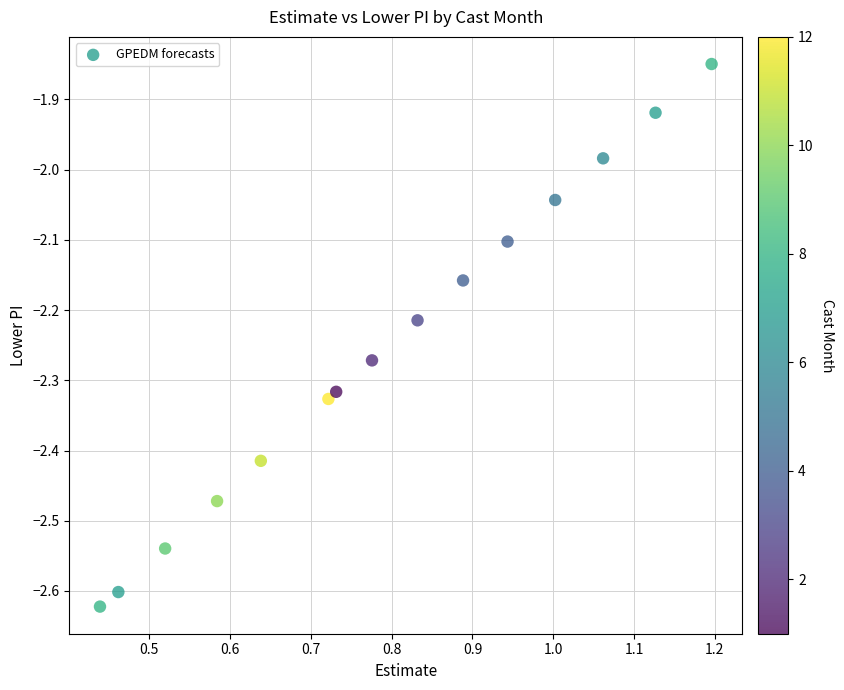

What is the range of Y values (max minus min)?

0.8